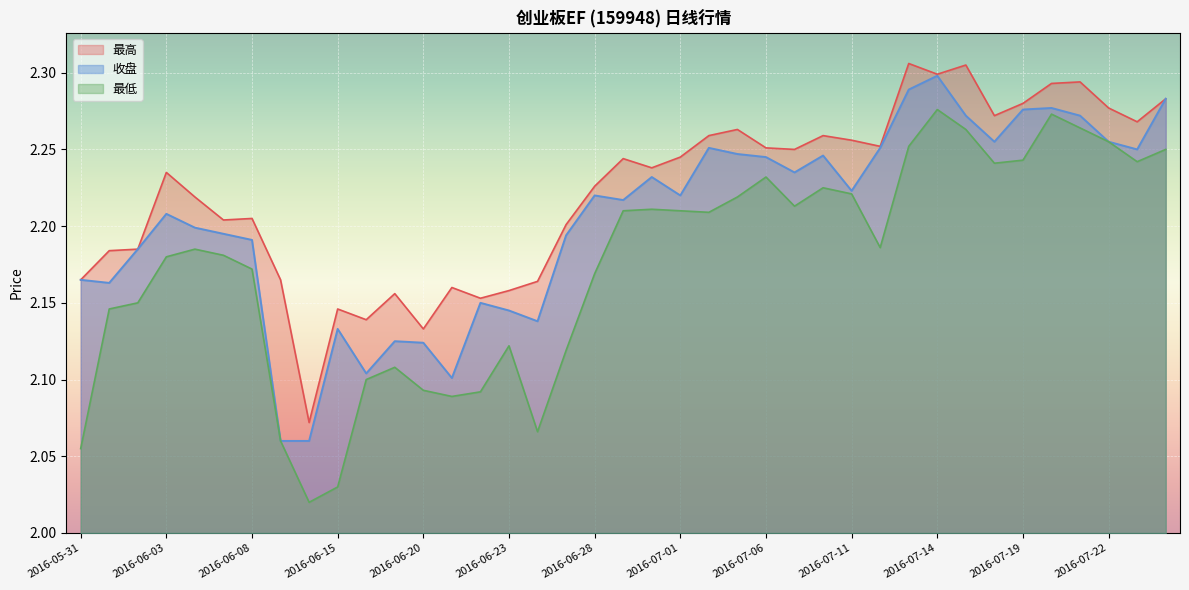

At which category does 最低 reach its first local valley?

2016-06-14